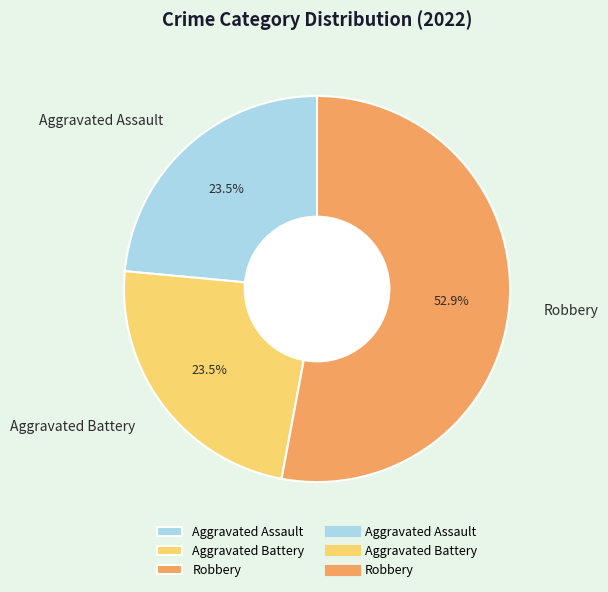

What percentage is the Robbery slice, to the nearest percent?

53%